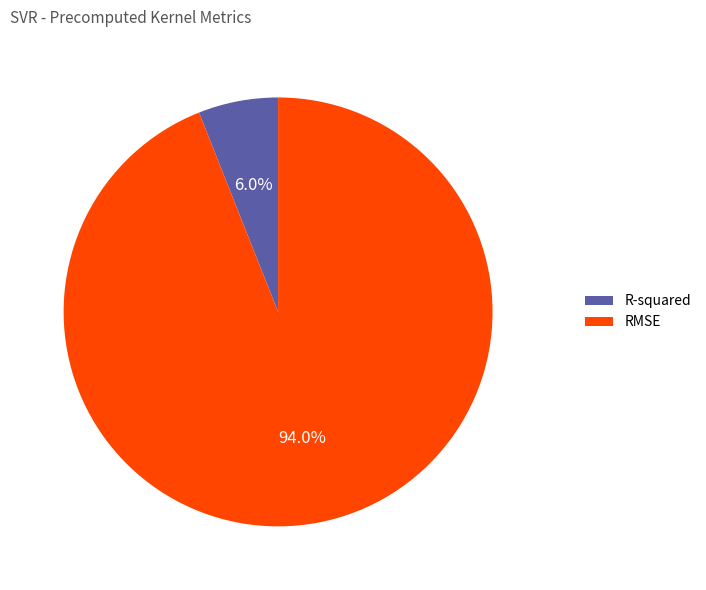

To the nearest percent, what is the combined percentage of R-squared and RMSE?

100%